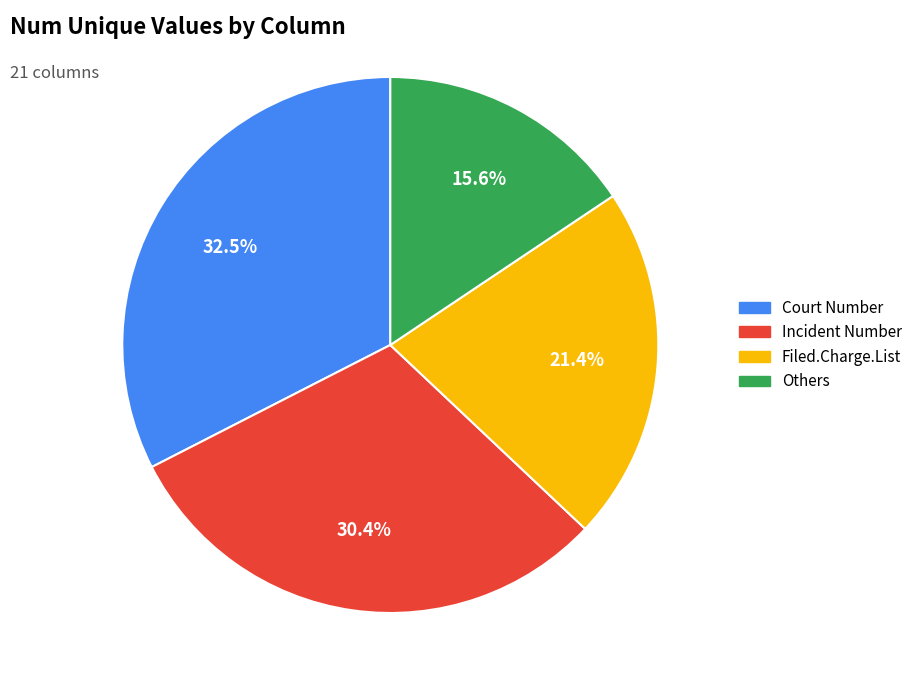

Between Court Number and Incident Number, which is larger?

Court Number